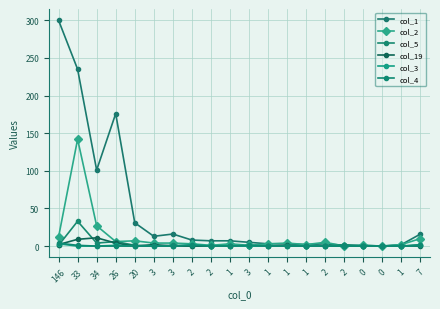

Reading right to left, transcribe all the data shown in this chart.

col_1: 16	2	0	1	1	3	2	3	3	5	7	7	8	16	13	31	176	101	235	300
col_2: 10	2	0	1	0	5	2	4	3	1	3	1	3	4	4	7	6	27	142	12
col_5: 2	0	0	0	2	0	0	0	0	0	0	0	0	1	0	1	6	4	33	1
col_19: 0	0	0	0	0	0	0	1	0	0	0	0	0	0	2	0	4	11	9	2
col_3: 1	0	0	0	0	0	0	0	0	0	0	0	2	0	0	0	1	0	0	3
col_4: 1	0	0	0	0	0	0	0	0	1	0	0	1	0	0	0	0	0	1	4